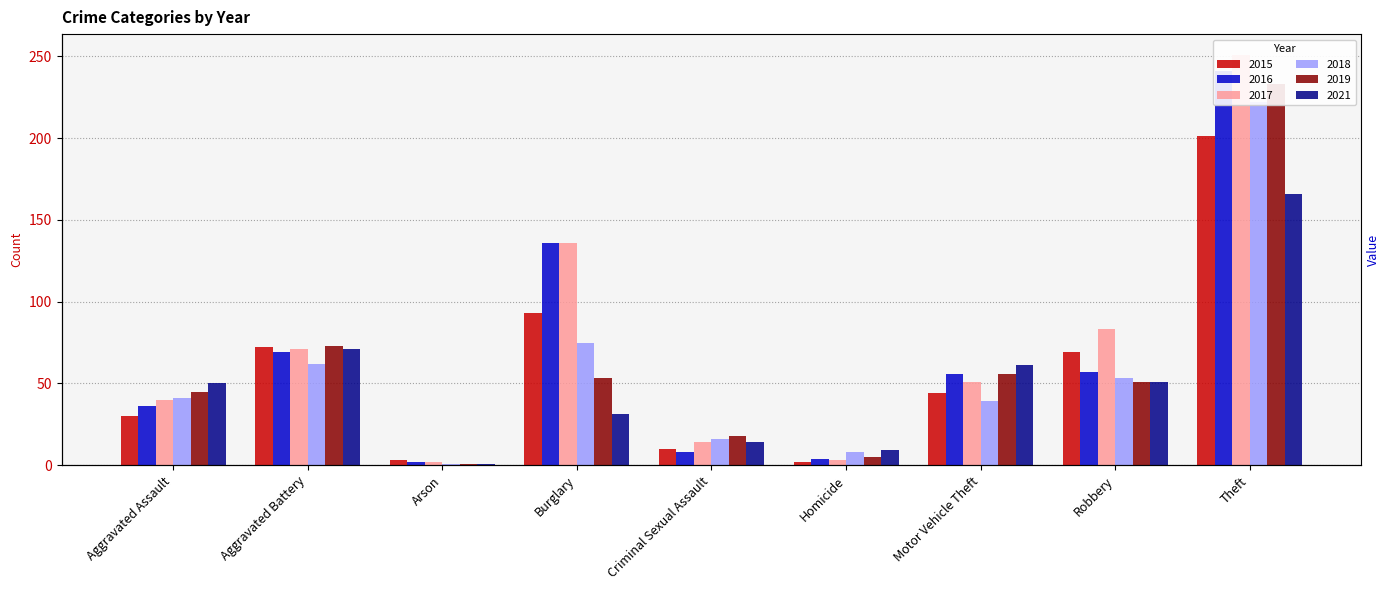

Reading left to right, what are all the values shown in this chart?

2015: 30	72	3	93	10	2	44	69	201
2016: 36	69	2	136	8	4	56	57	241
2017: 40	71	2	136	14	3	51	83	251
2018: 41	62	1	75	16	8	39	53	222
2019: 45	73	1	53	18	5	56	51	233
2021: 50	71	1	31	14	9	61	51	166